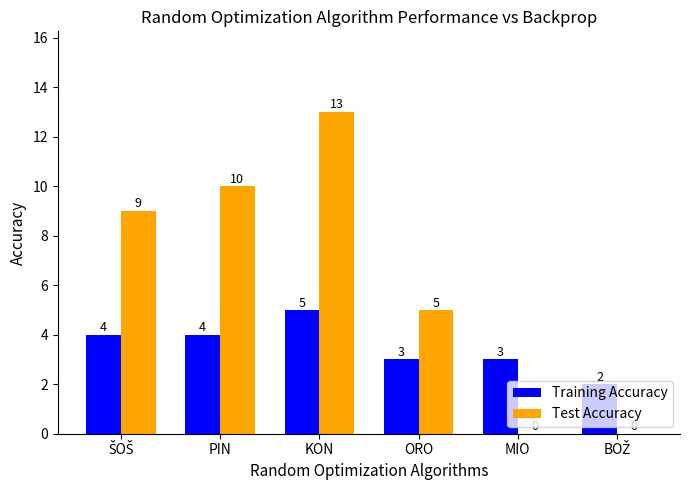

What is the approximate value of Test Accuracy at ORO?

5